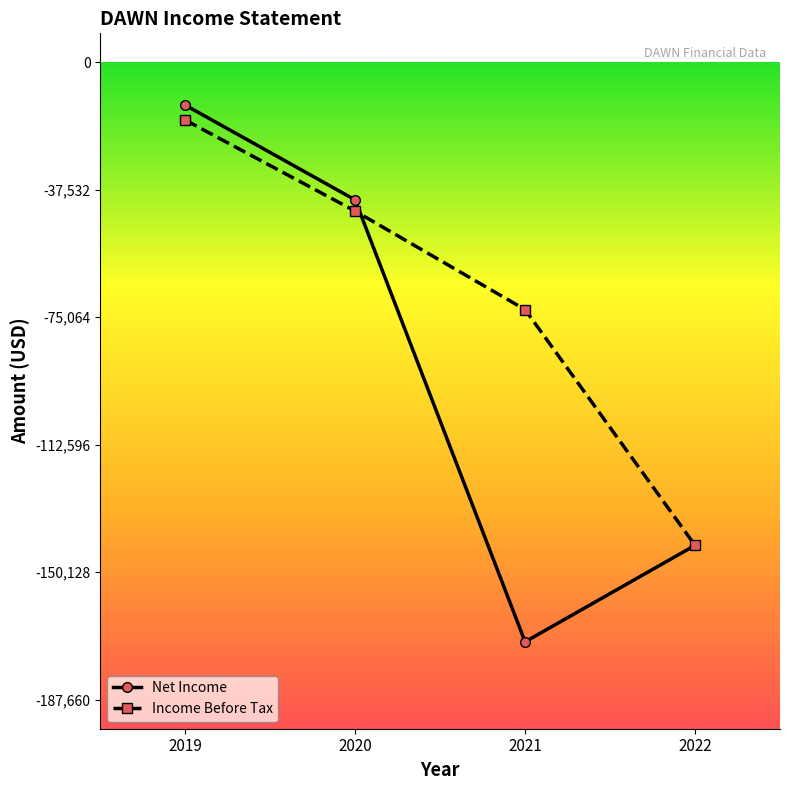

What are all the series names shown in the legend?

Net Income, Income Before Tax